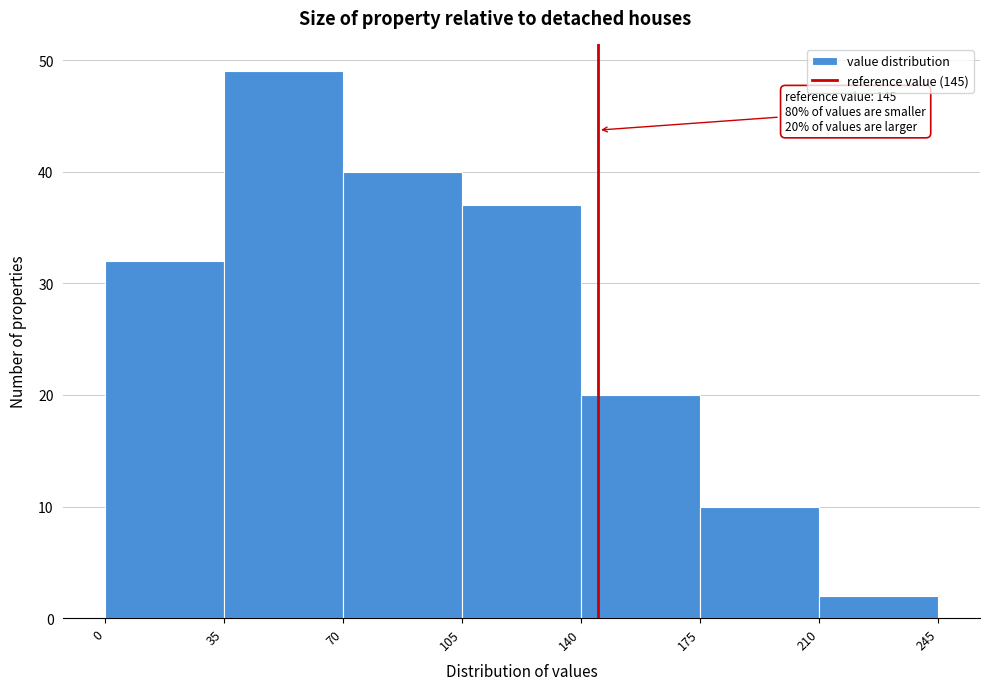

Over which range of the x-axis is the bar tallest?

35 to 70